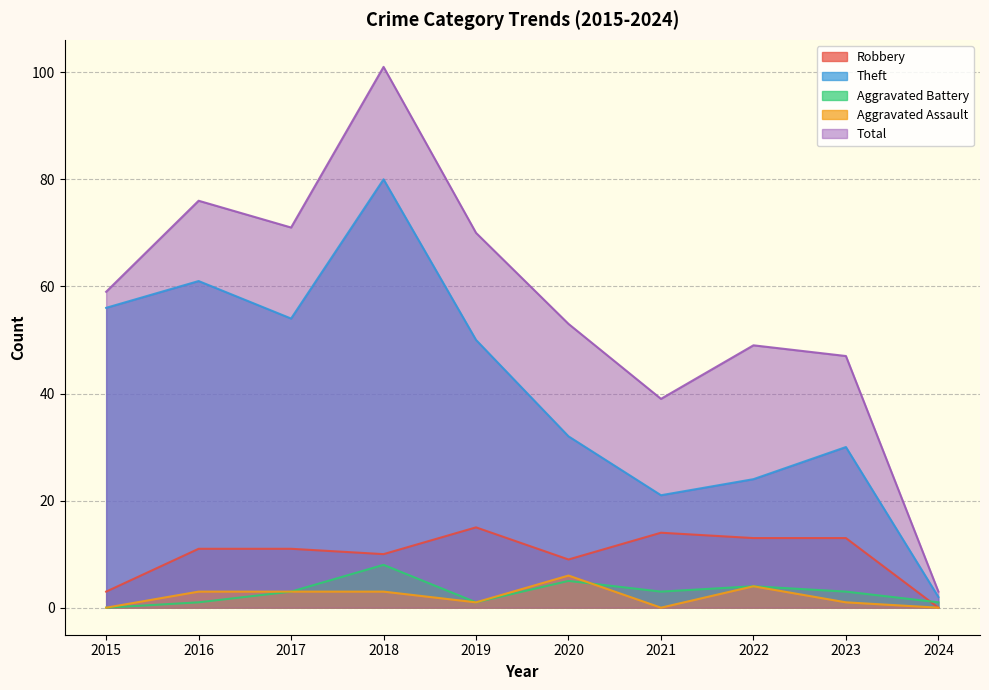

The value of Aggravated Assault at 2016 is 1. True or false?

False